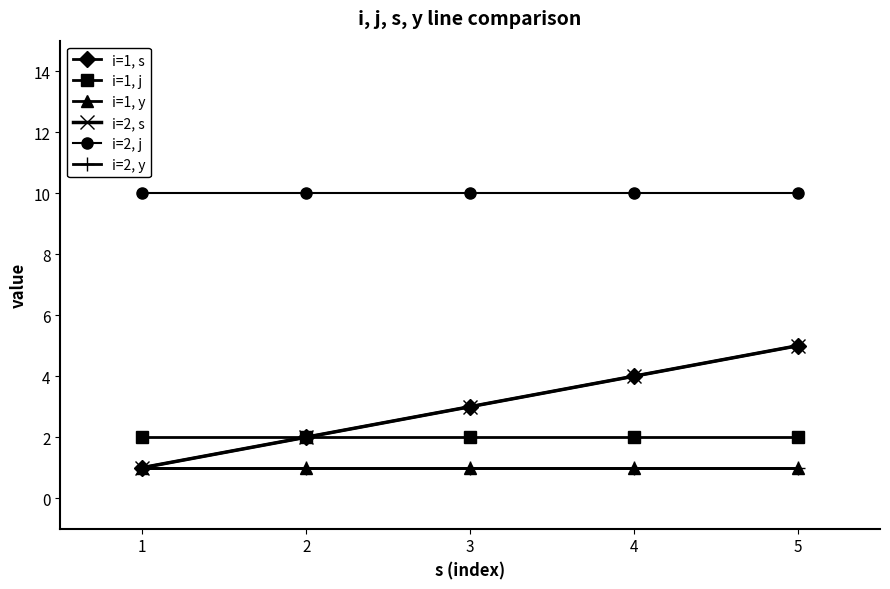

Which series changed the most between 2 and 4?

i=1, s